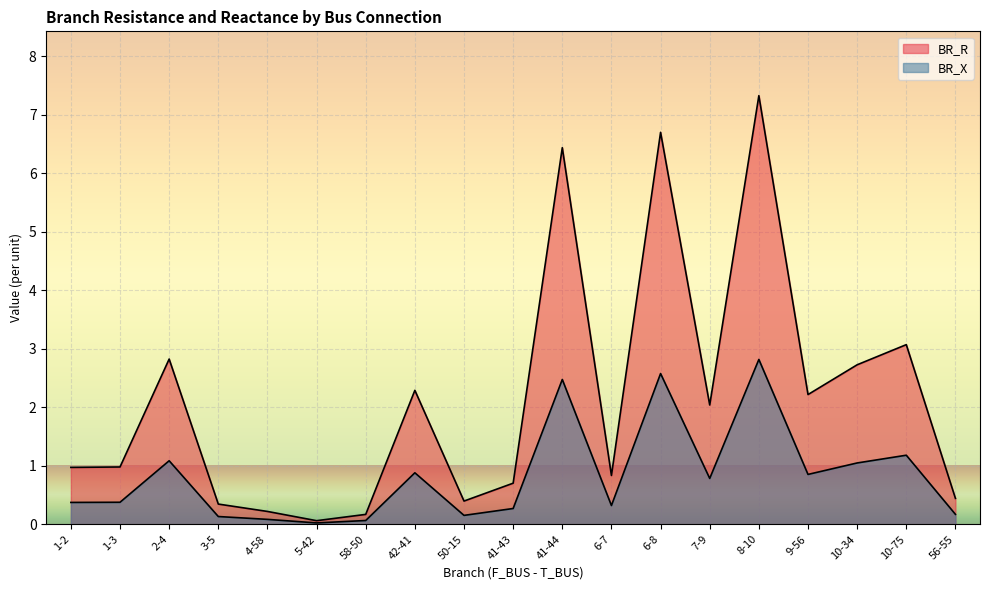

At how many categories does at least one series exceed 5?

3